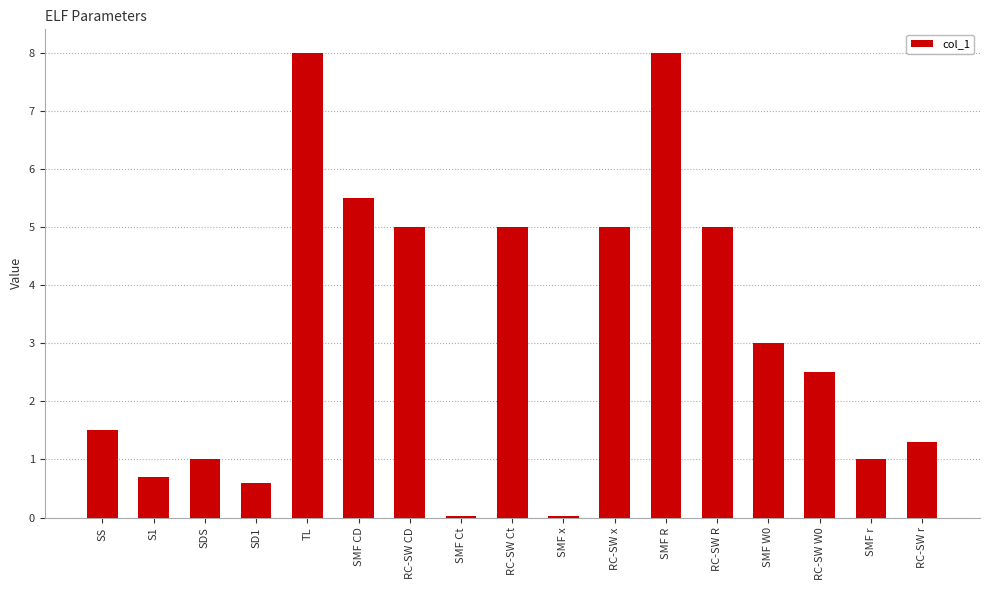

What is the difference between the values at SMF CD and RC-SW r?

4.2